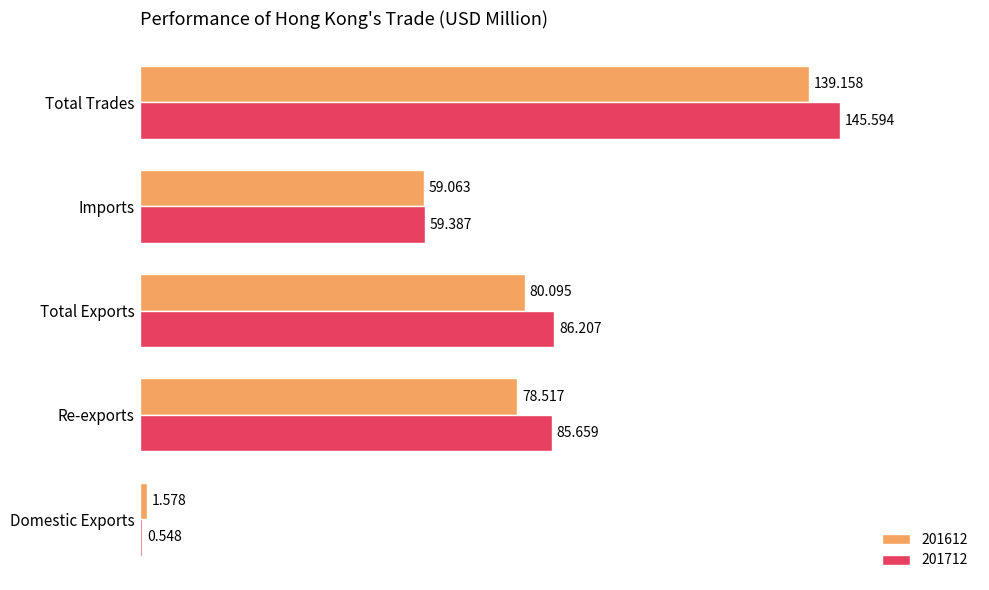

At which category does the chart reach its peak across all series?

Total Trades